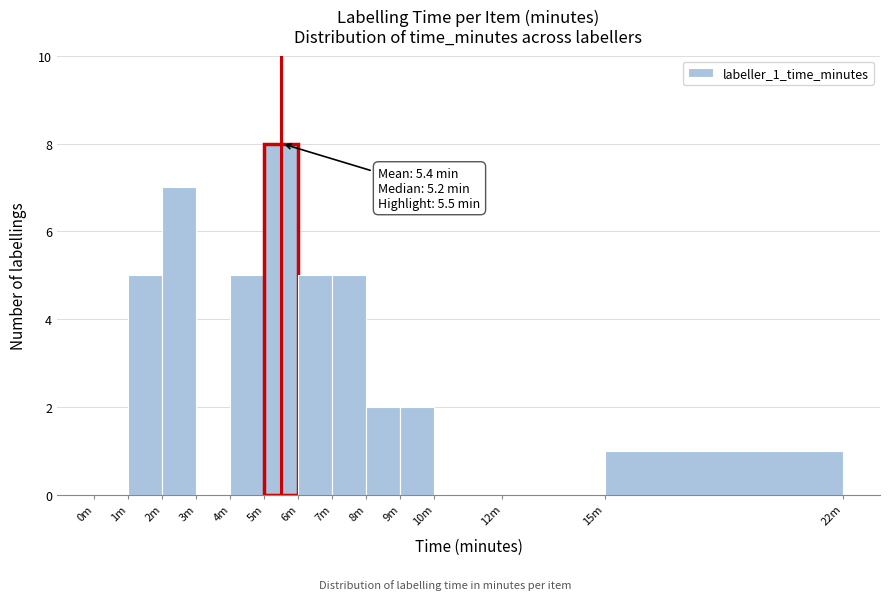

Reading left to right, transcribe all the data shown in this chart.

0m=0	1m=5	2m=7	3m=0	4m=5	5m=8	6m=5	7m=5	8m=2	9m=2	10m=0	12m=0	15m=1